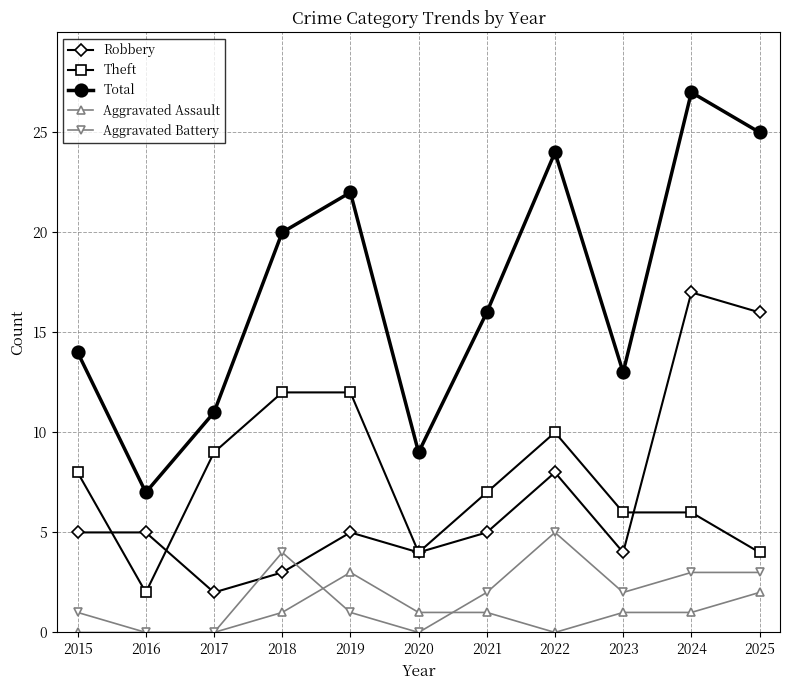

At which category does Aggravated Battery reach its first local peak?

2018